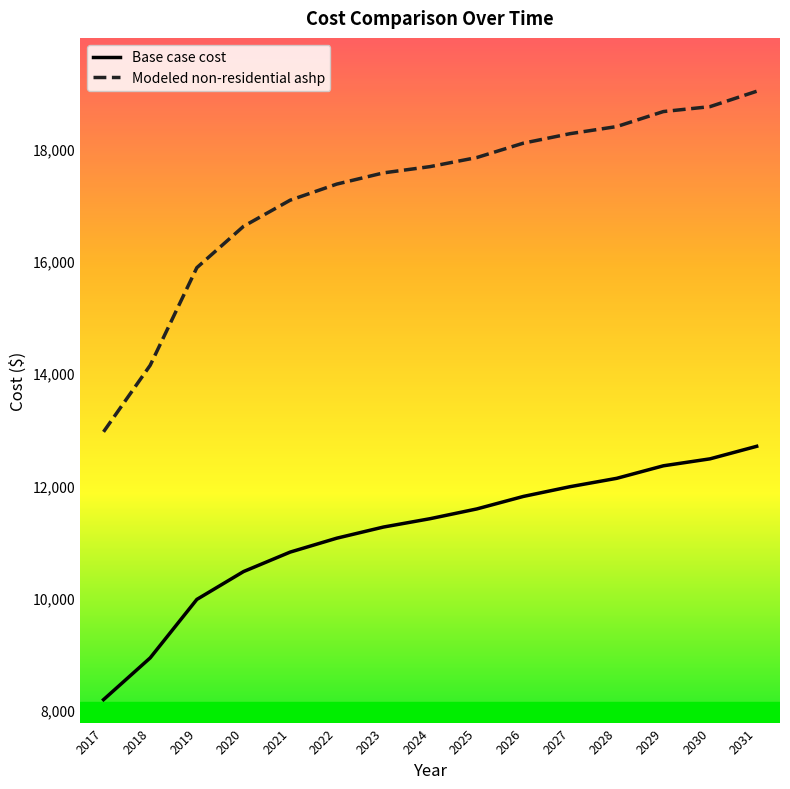

True or false: Base case cost and Modeled non-residential ashp intersect in this chart.

False